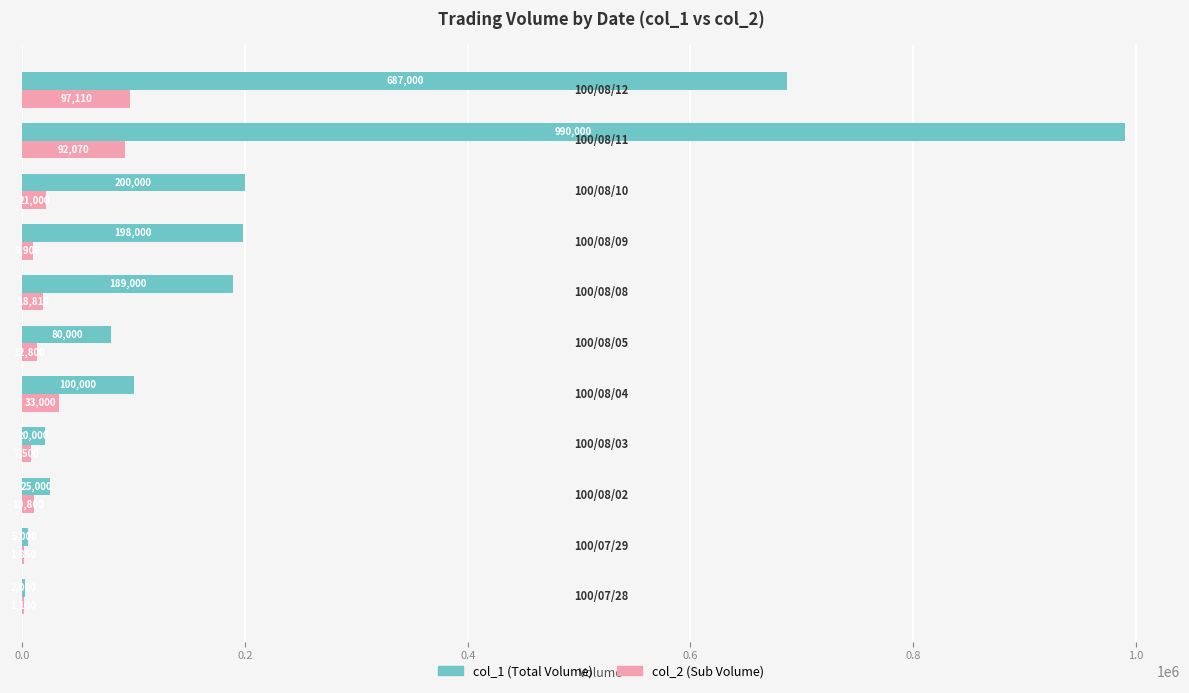

At which category does the chart reach its peak across all series?

100/08/11